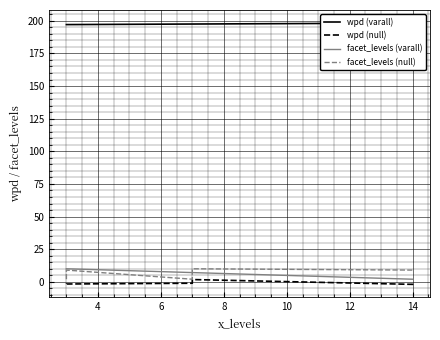

What is the label of the 3rd point from the left?

7